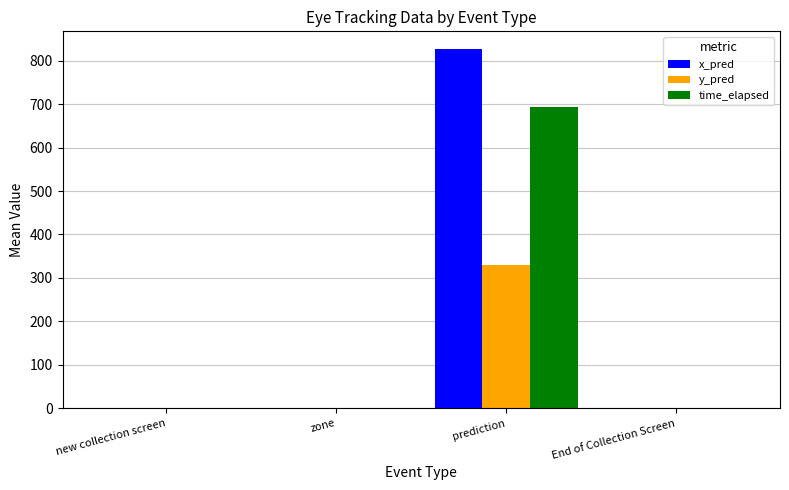

The value of y_pred at prediction is 574.1. True or false?

False